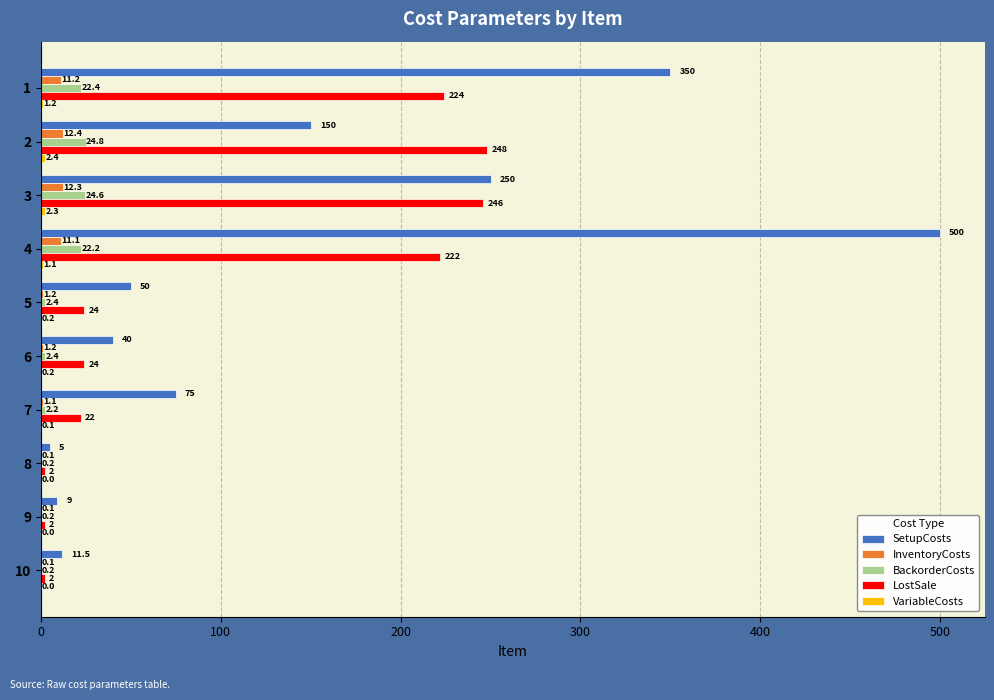

What is the maximum value for SetupCosts?

500.0